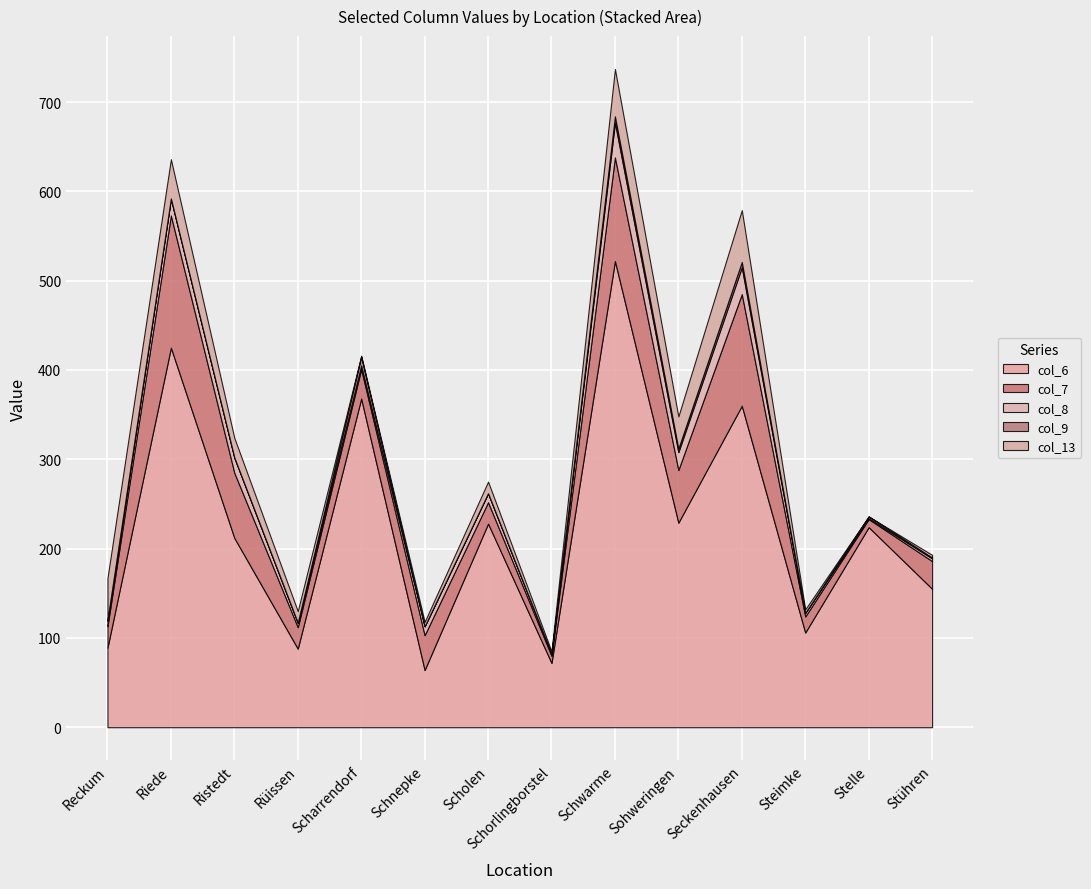

What is the value of the col_13 point at the 6th from the left?

5